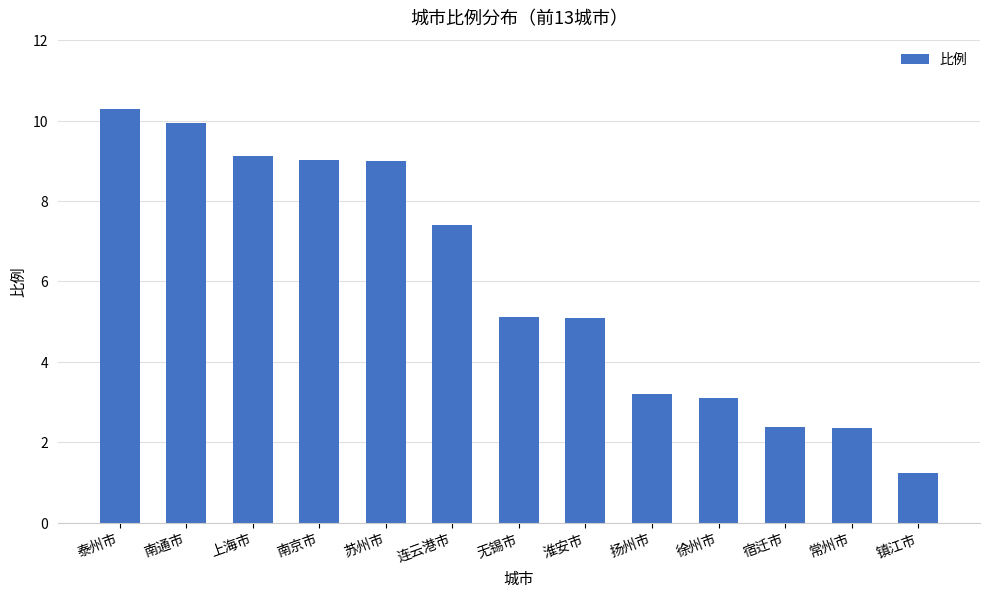

Count the number of categories in the chart.

13